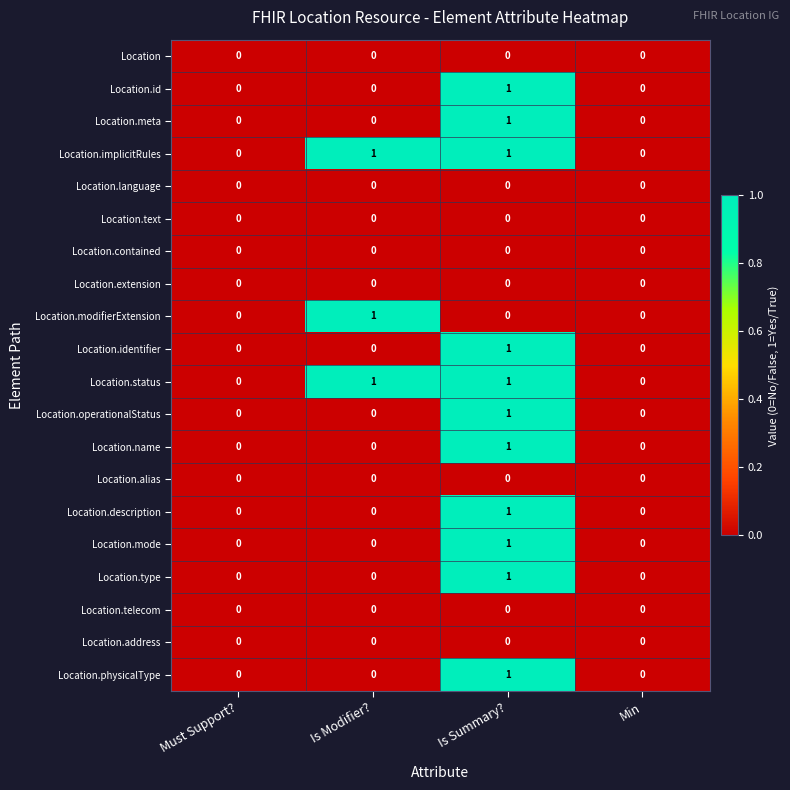

The value of Location.implicitRules at Is Summary? is 1. True or false?

True